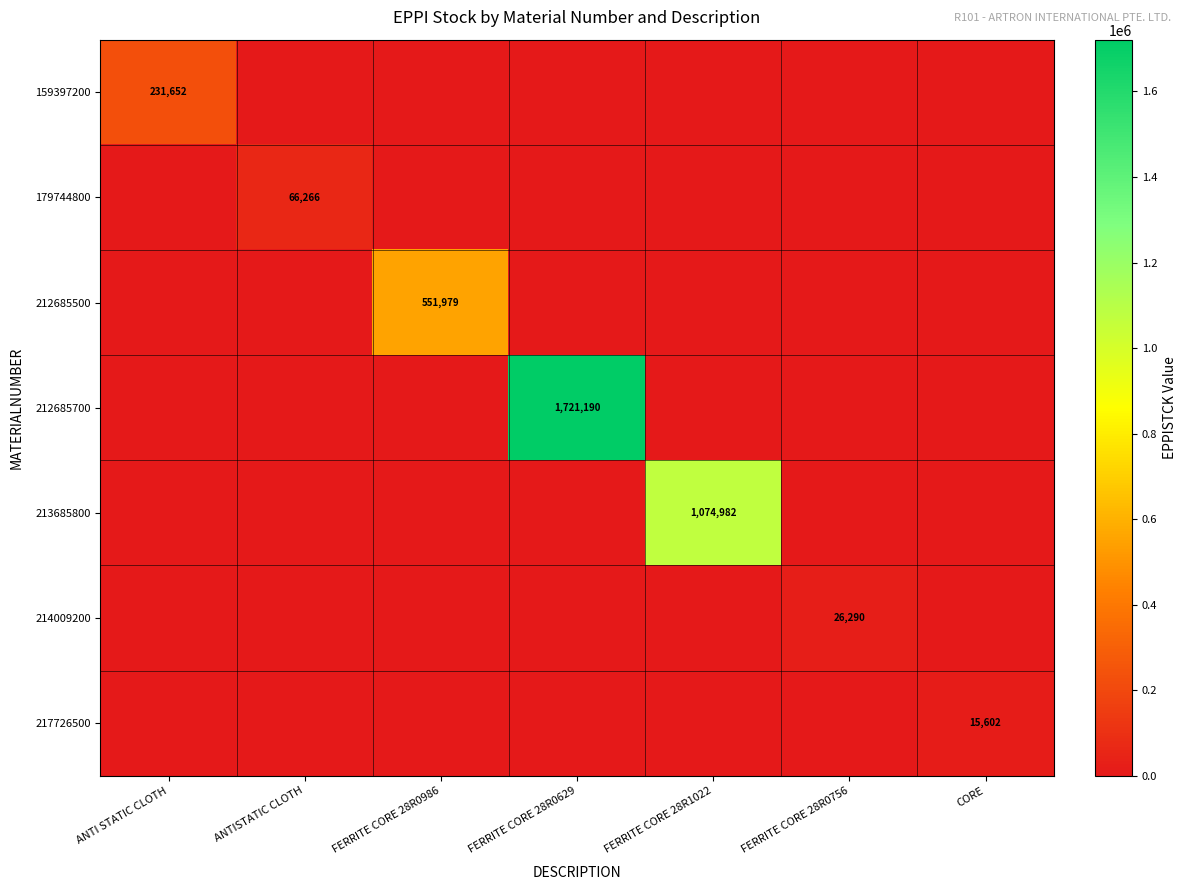

The value of 217726500 at CORE is 15602. True or false?

True